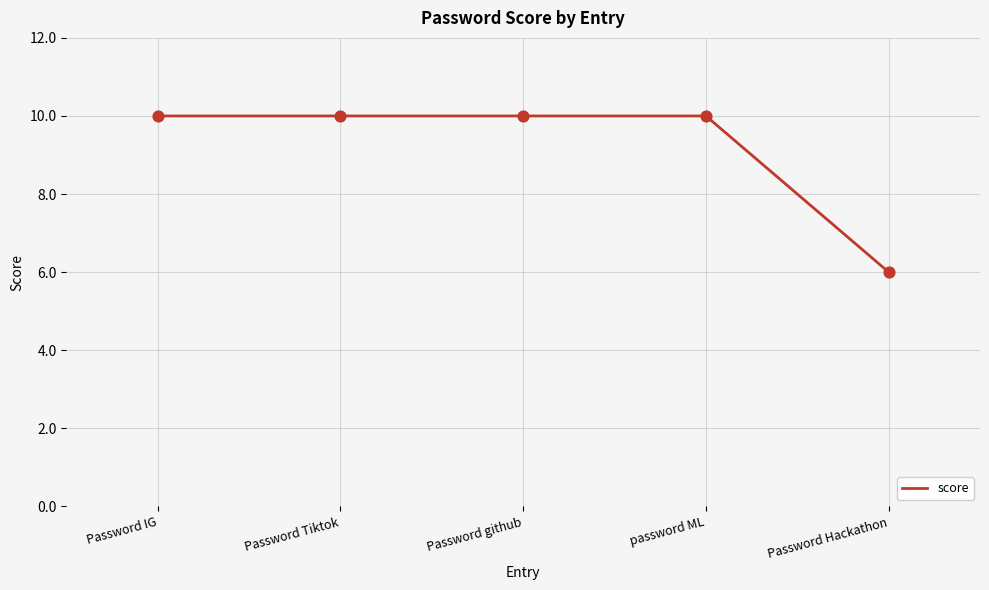

Which has a higher value, Password Tiktok or Password Hackathon?

Password Tiktok